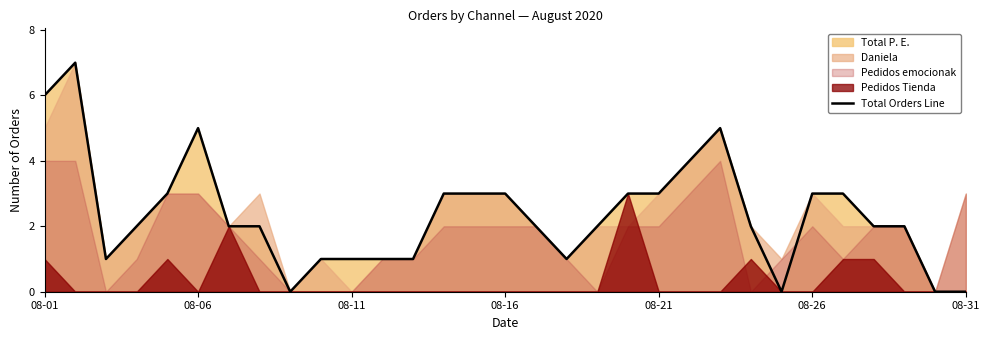

How many lines are shown in the chart?

1